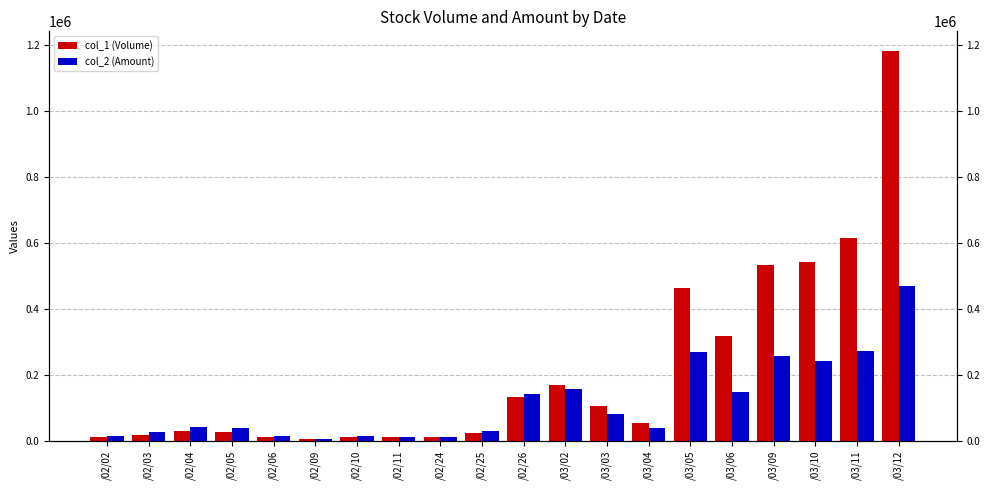

Reading left to right, what are all the values shown in this chart?

col_1 (Volume): /02/02=10000	/02/03=19000	/02/04=30000	/02/05=26000	/02/06=10000	/02/09=5000	/02/10=10000	/02/11=10000	/02/24=10000	/02/25=25000	/02/26=133000	/03/02=168000	/03/03=105000	/03/04=55000	/03/05=464000	/03/06=318000	/03/09=533000	/03/10=541000	/03/11=614000	/03/12=1181000
col_2 (Amount): /02/02=14450	/02/03=26410	/02/04=43200	/02/05=38170	/02/06=13850	/02/09=6550	/02/10=13700	/02/11=12900	/02/24=11300	/02/25=28150	/02/26=141400	/03/02=157590	/03/03=80070	/03/04=40010	/03/05=268310	/03/06=148300	/03/09=256300	/03/10=241800	/03/11=273240	/03/12=467300